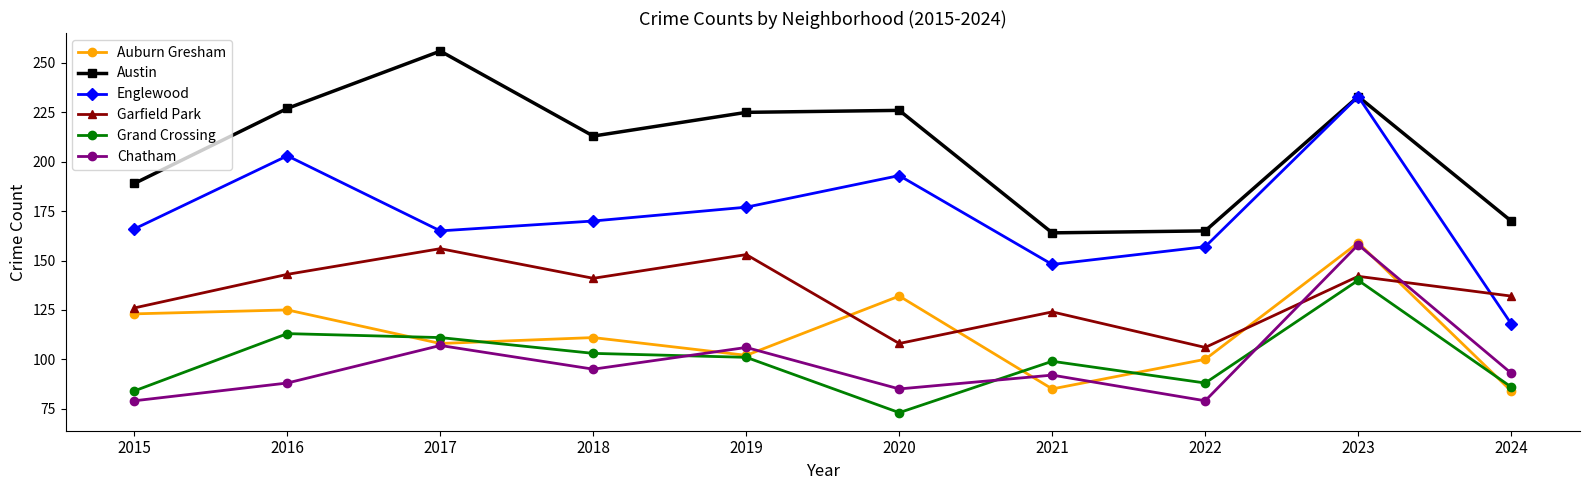

What is the value of the Garfield Park point at the 1st from the left?

126